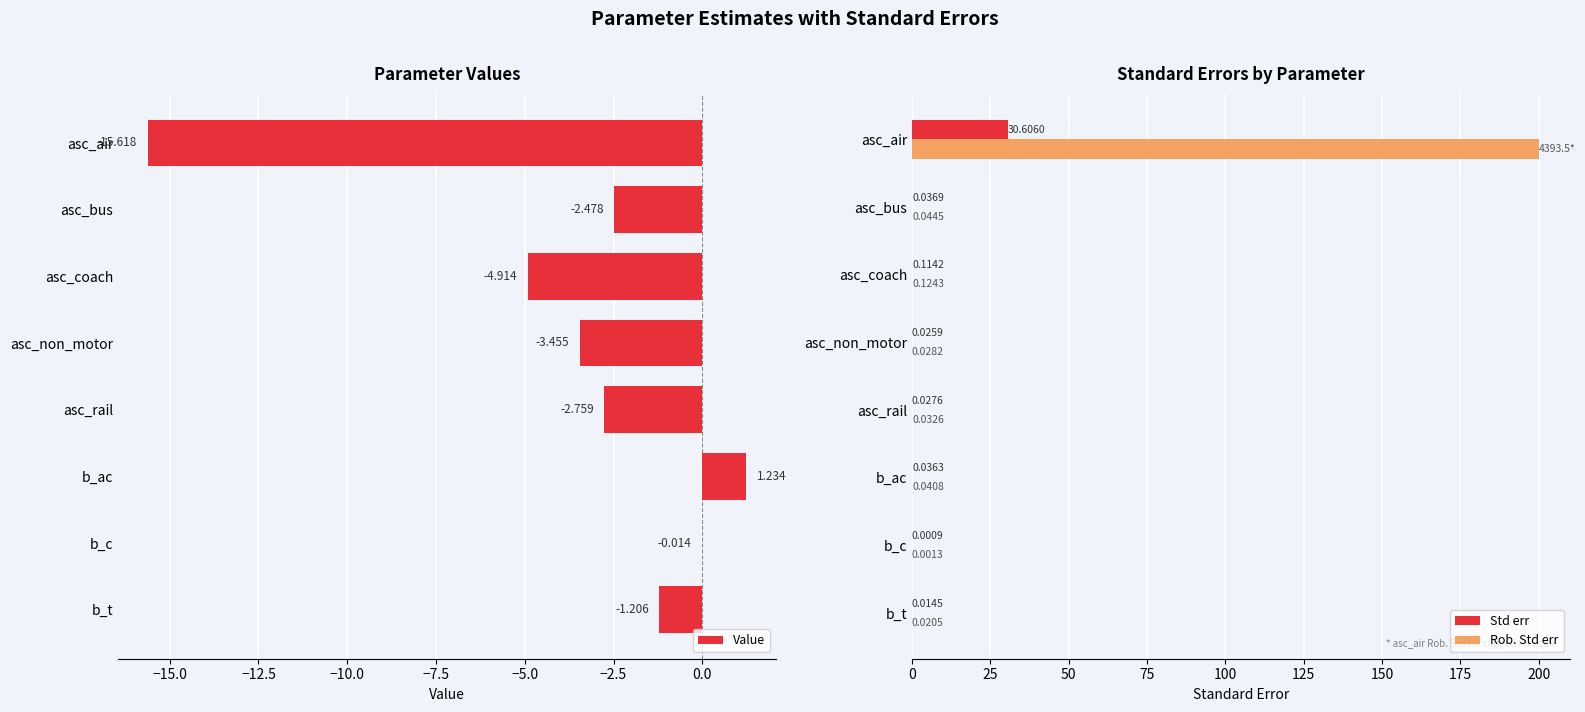

Reading right to left, extract all data points from this chart.

Value: -1.2	-0.0	1.2	-2.8	-3.5	-4.9	-2.5	-15.6
Std err: 0.0	0.0	0.0	0.0	0.0	0.1	0.0	30.6
Rob. Std err: 0.0	0.0	0.0	0.0	0.0	0.1	0.0	200.0